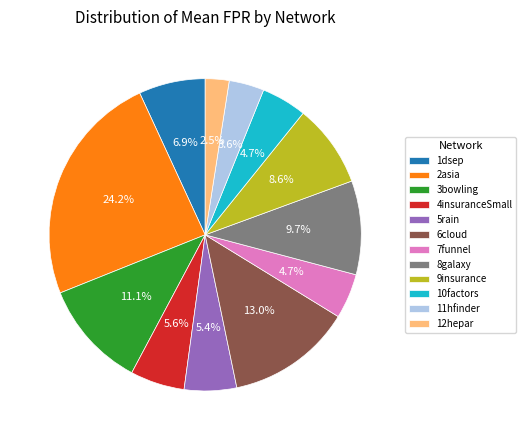

Which has a higher value, 11hfinder or 6cloud?

6cloud